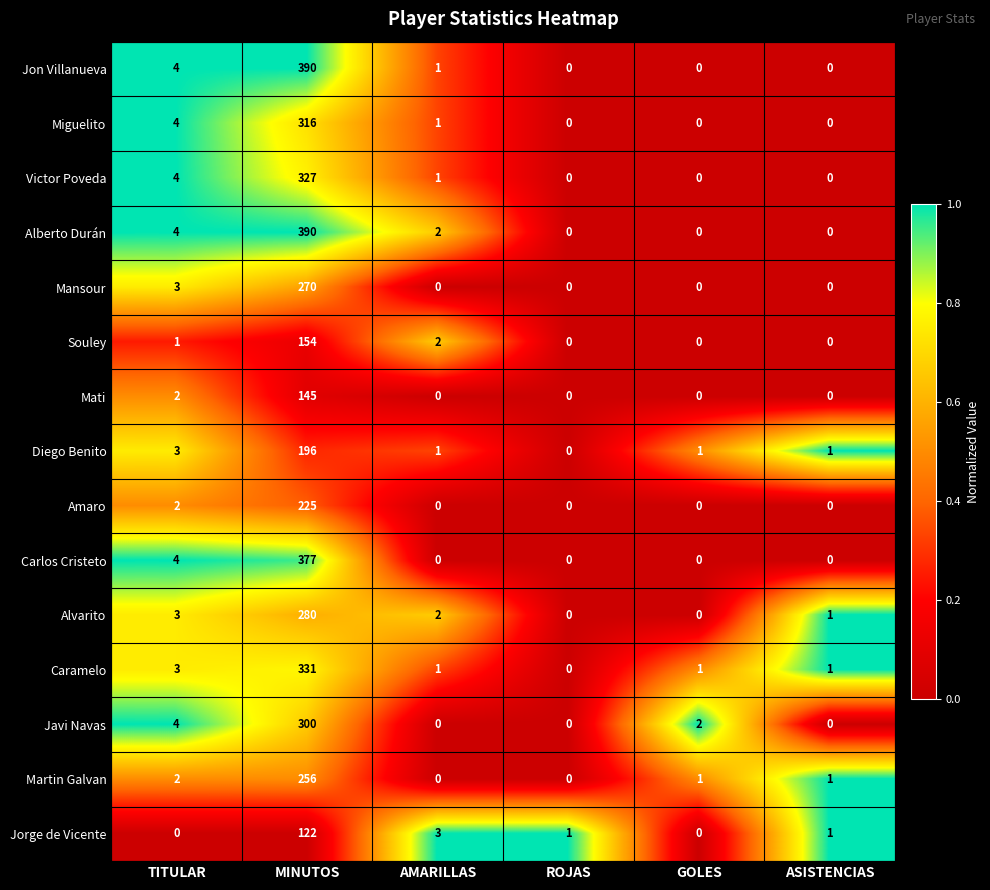

What is the maximum value shown in the chart?

390